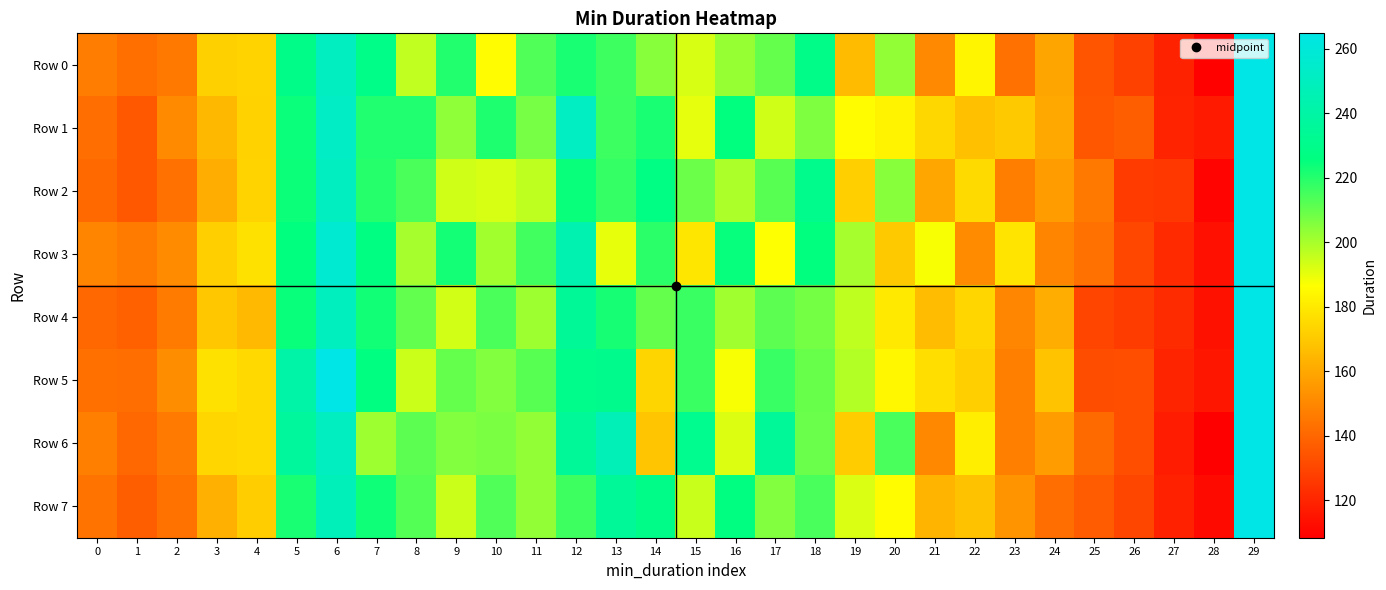

Count the number of data series in this chart.

8